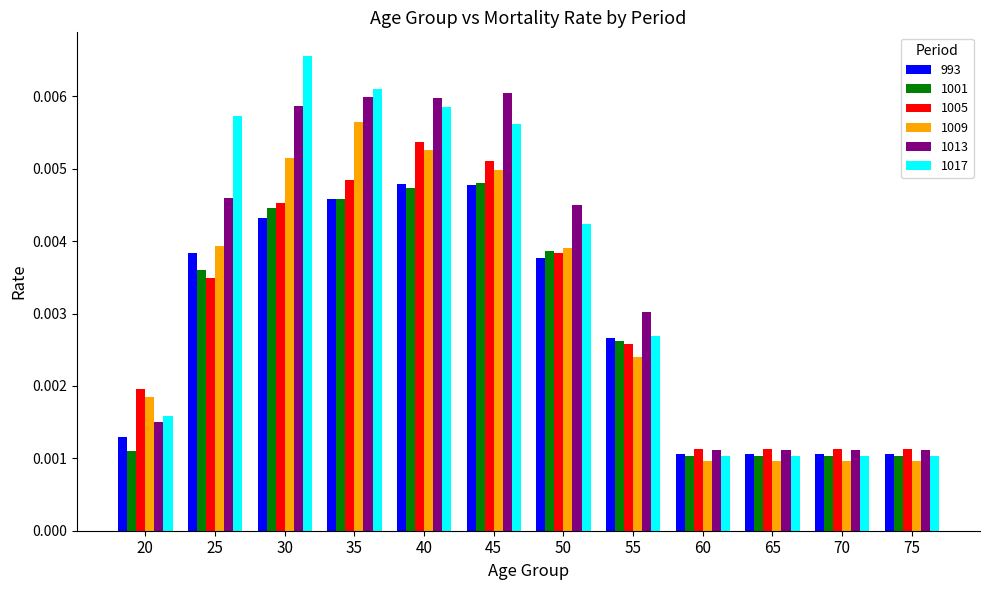

Which series has the largest range (max minus min)?

1017